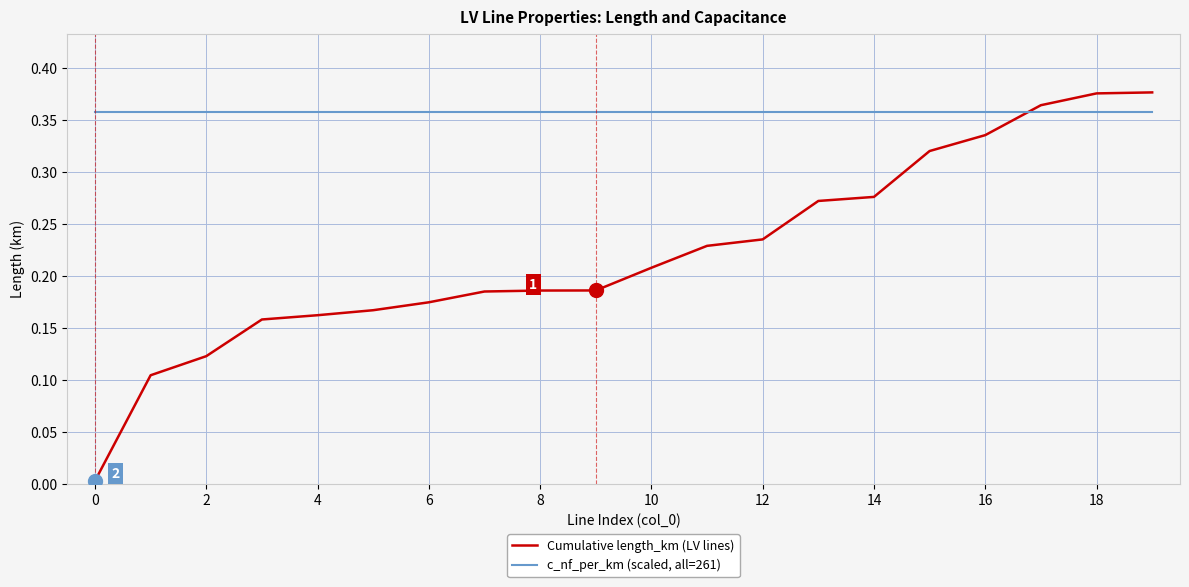

Rank the series by their maximum value, from highest to lowest.

Cumulative length_km (LV lines), c_nf_per_km (scaled, all=261)